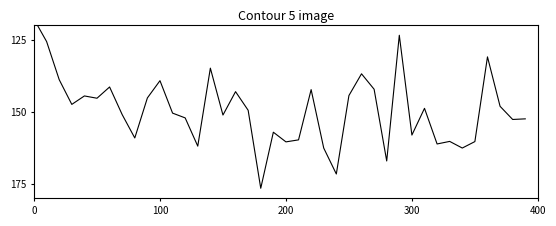

Reading right to left, transcribe all the data shown in this chart.

152.4	152.6	148.1	130.9	160.3	162.5	160.2	161.1	148.8	158.0	123.4	167.0	142.1	136.8	144.3	171.5	162.5	142.3	159.7	160.4	157.0	176.5	149.4	143.0	151.1	134.8	161.9	152.1	150.4	139.2	145.2	159.0	150.9	141.4	145.3	144.5	147.4	138.8	125.6	117.8